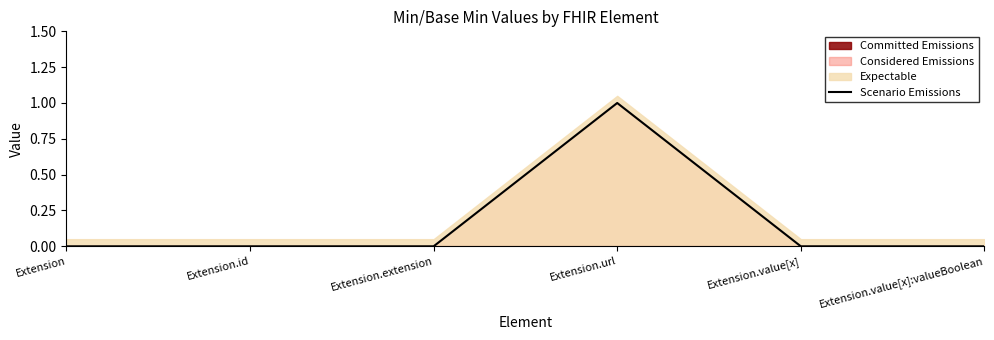

At which category does the data reach its first local peak?

Extension.url